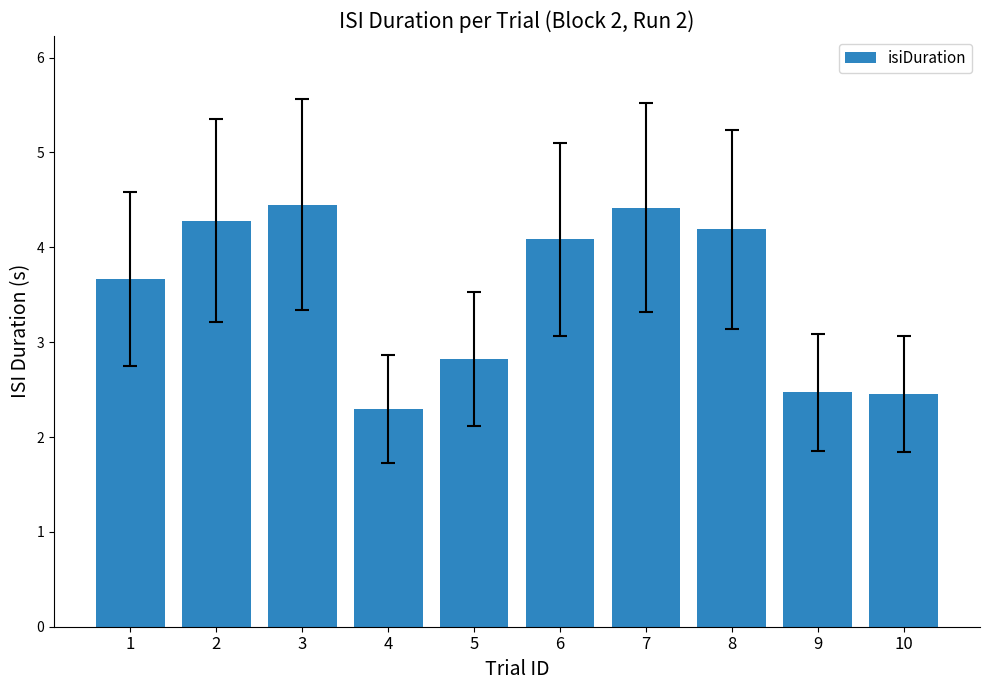

What is the sum of the values at 3 and 10?

6.9